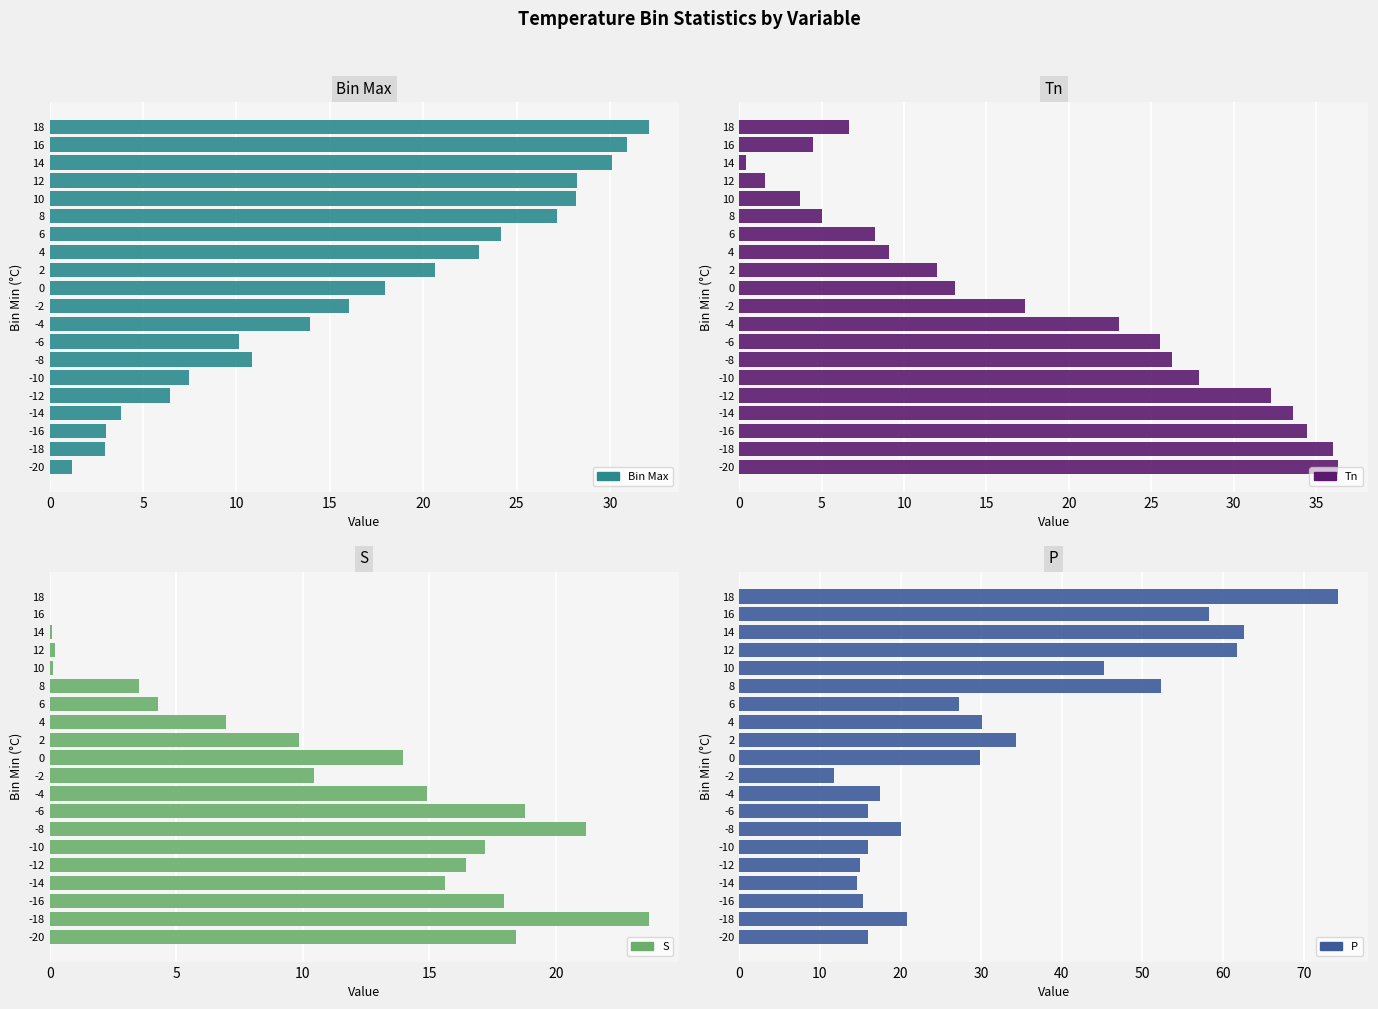

How many bars are there in each group?

4